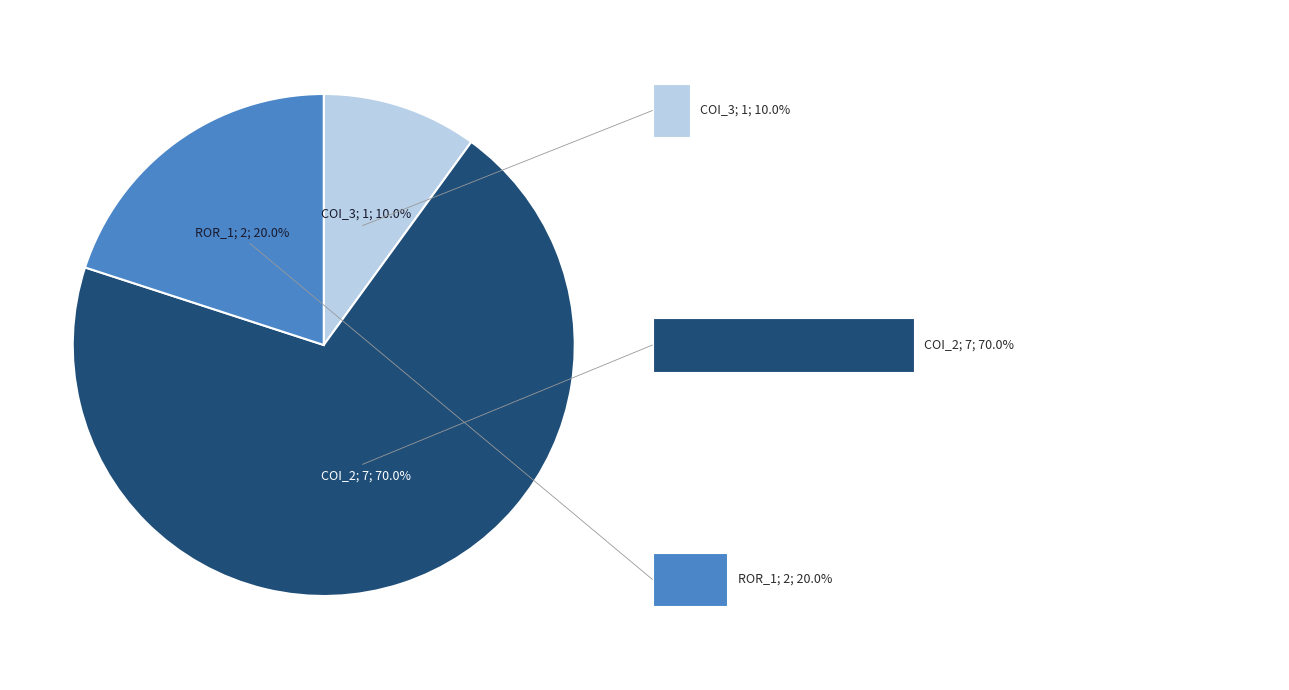

To the nearest percent, what is the difference between the largest and smallest slice percentages?

60%